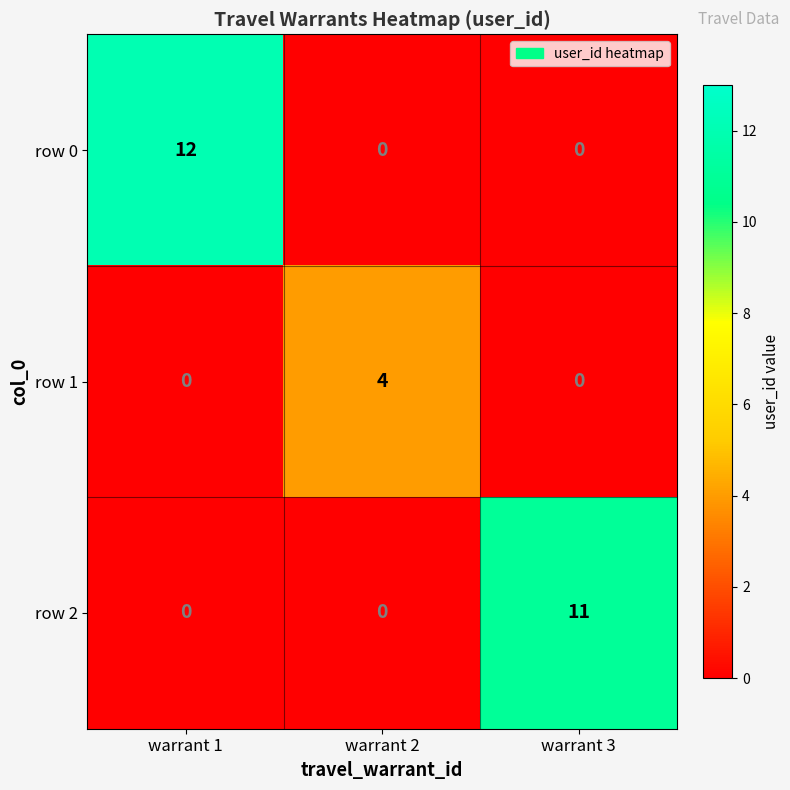

What is the total value across all series at warrant 3?

11